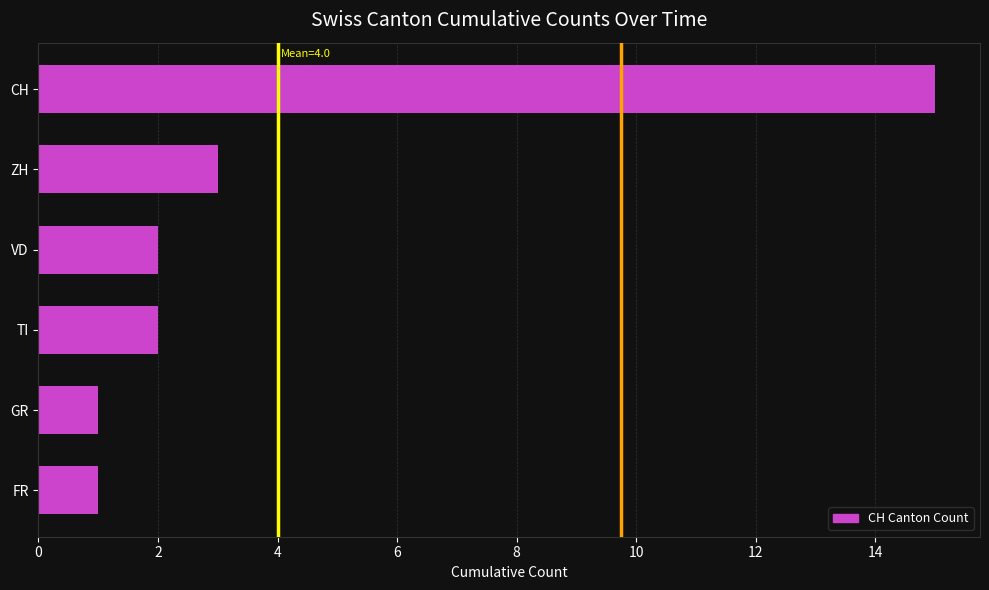

What is the difference between the maximum and second lowest values?

14